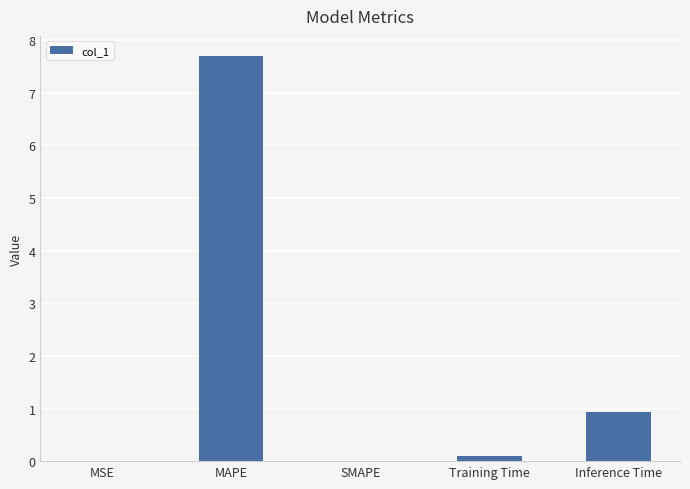

What is the change in value from MAPE to SMAPE?

-7.7